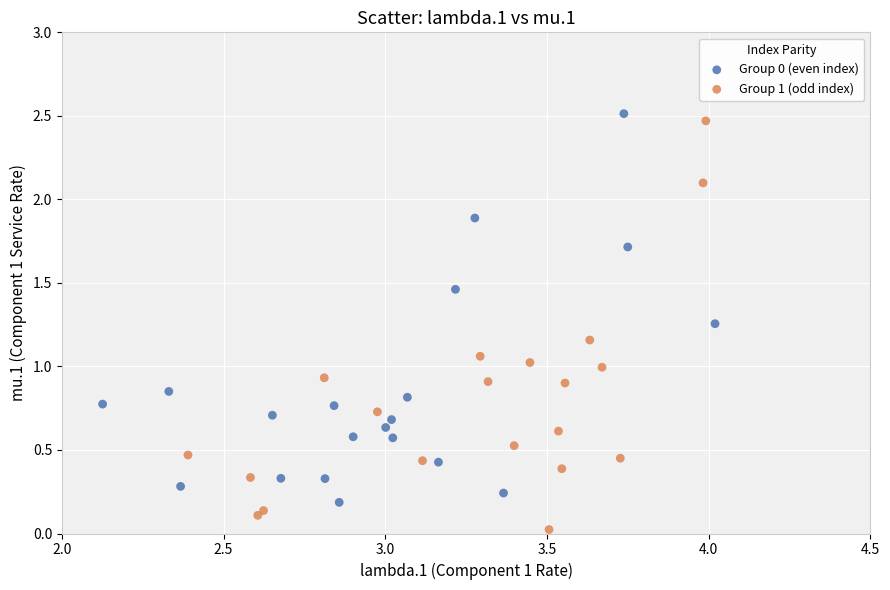

Which series contains the lowest Y value?

Group 1 (odd index)